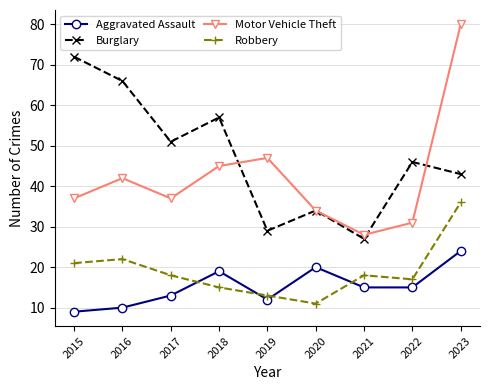

True or false: Aggravated Assault and Motor Vehicle Theft intersect in this chart.

False